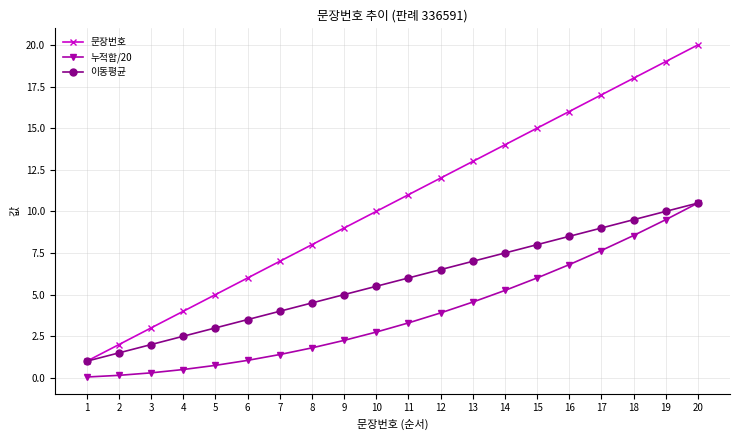

What is the difference between the maximum and minimum values in the 문장번호 series?

19.0